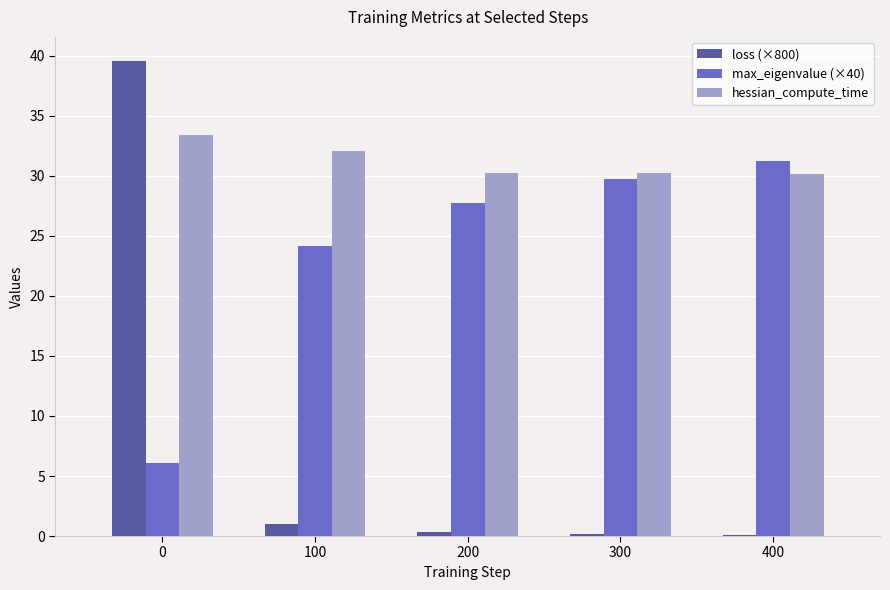

Between 0 and 100, which series saw the biggest shift?

loss (×800)